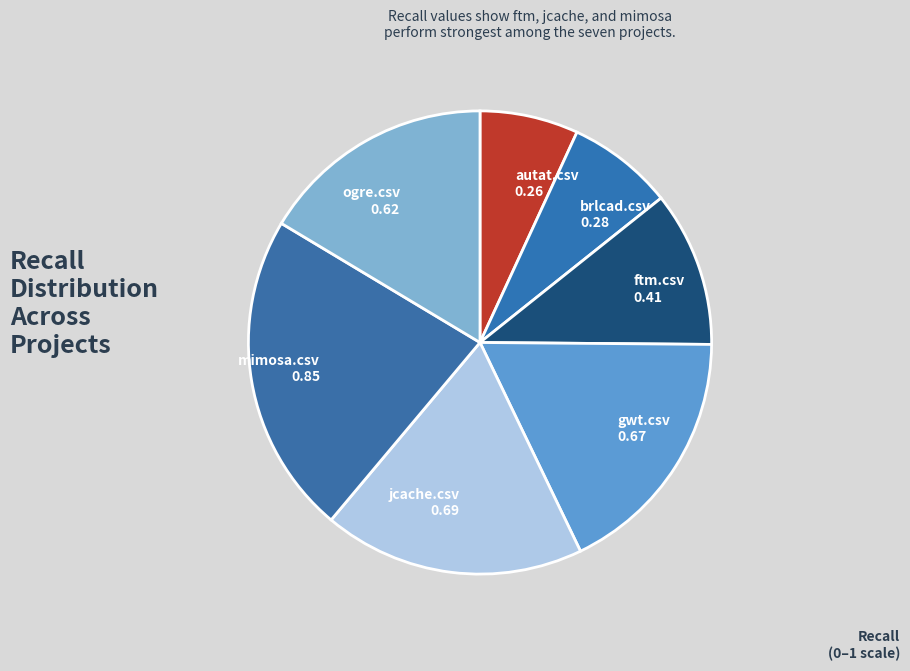

Combined, do gwt.csv and ogre.csv account for over 50%?

No